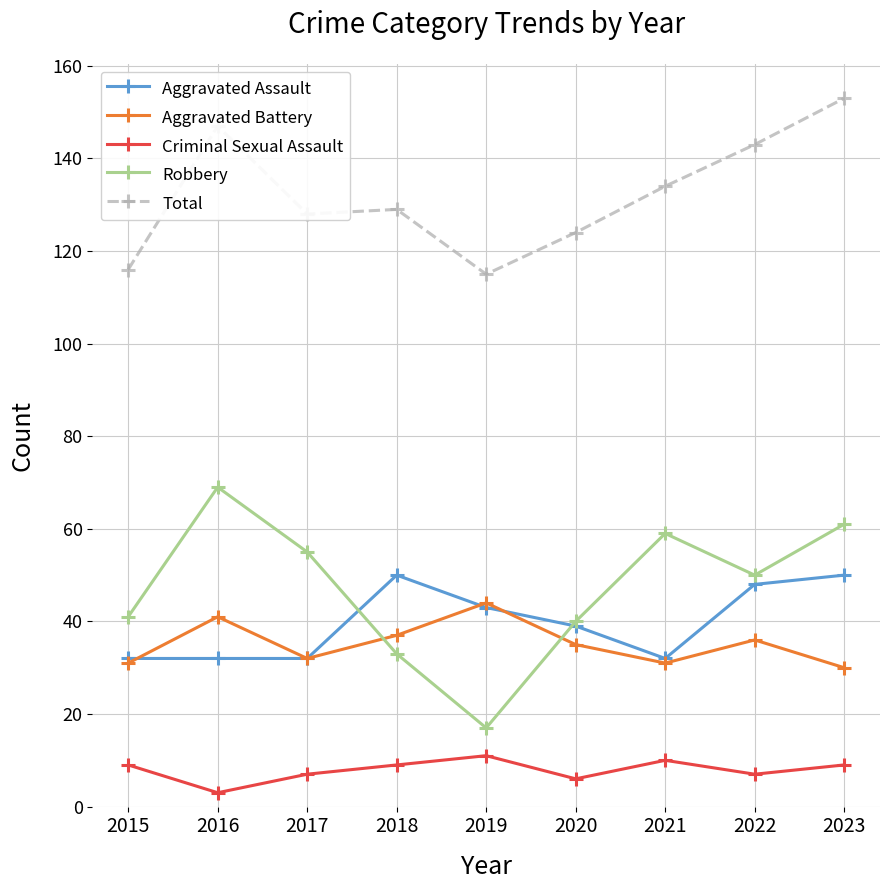

What is the difference between the highest and lowest values at 2017?

121